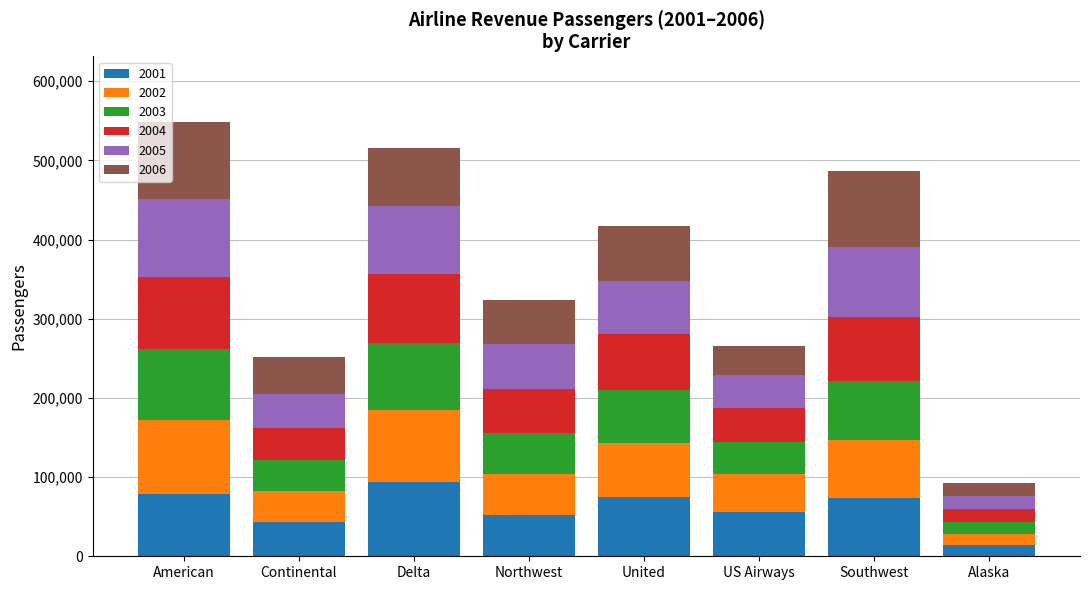

Is it true that 2001 equals 74600 at Continental?

False